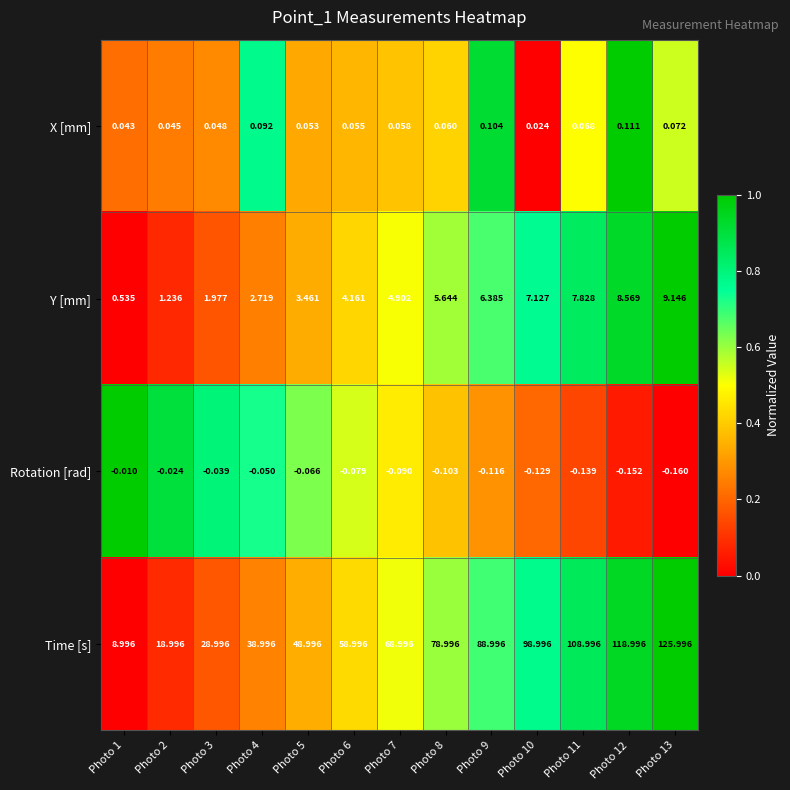

Which series has the largest total across all categories?

Time [s]